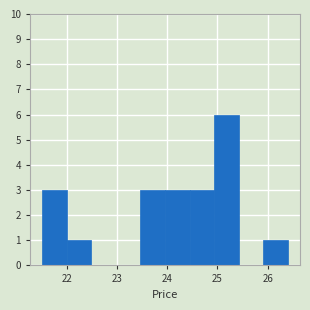

Reading left to right, list every bar in this chart as the range it spans on the x-axis followed by its height. Neither the bar edges nor the heights are printed on the chart, so give them approximately, as read against the axes.

21.5 to 22.0: 3
22.0 to 22.5: 1
22.5 to 23.0: 0
23.0 to 23.5: 0
23.5 to 24.0: 3
24.0 to 24.4: 3
24.4 to 24.9: 3
24.9 to 25.4: 6
25.4 to 25.9: 0
25.9 to 26.4: 1